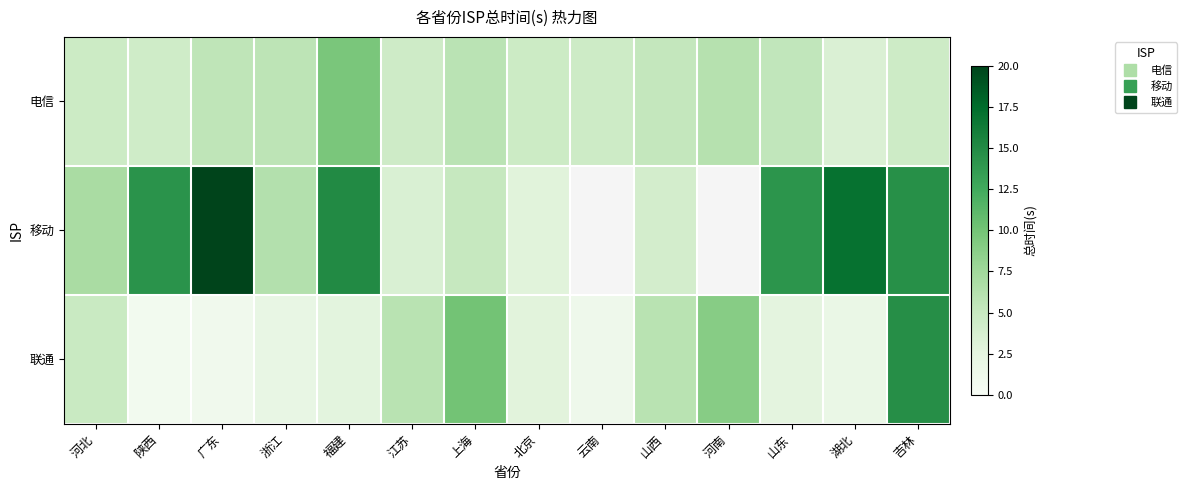

Count the number of data series in this chart.

3